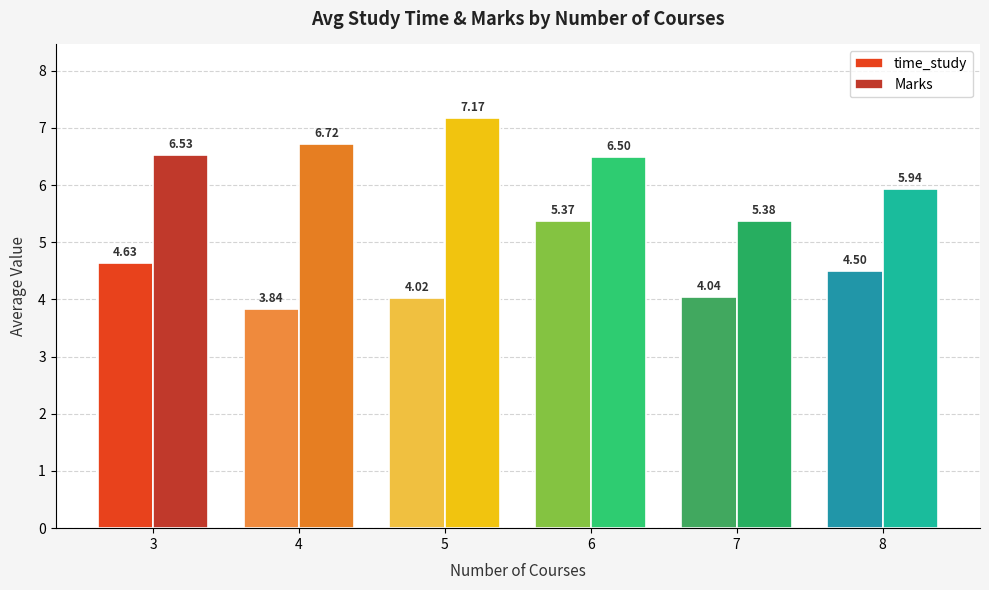

What is the average value of the Marks series?

6.4